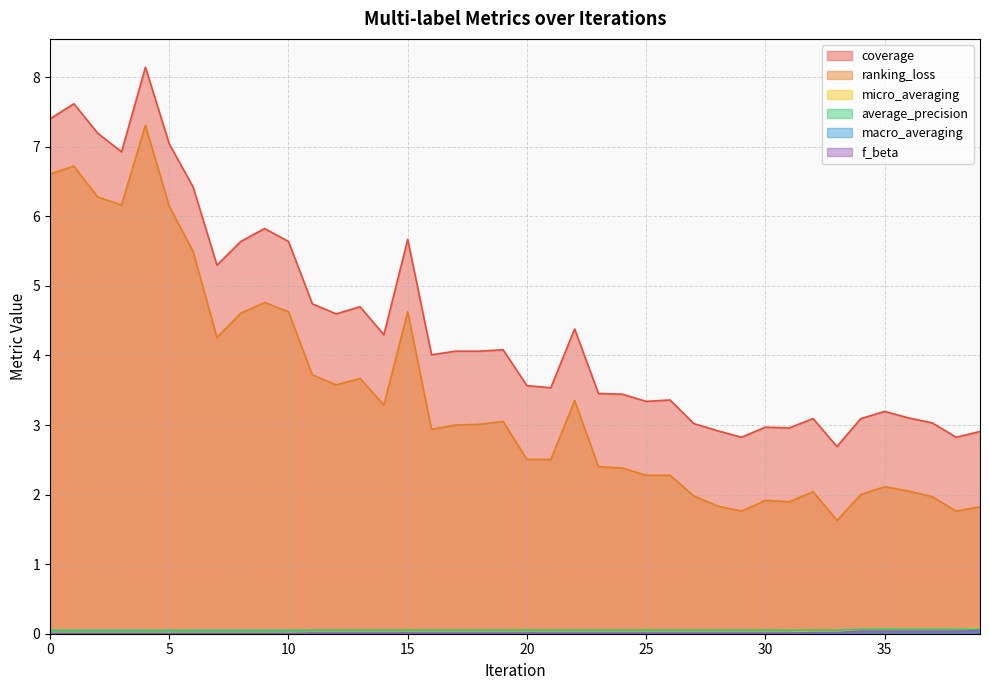

Reading left to right, list all the values displayed in this chart.

coverage: 0=7.4	1=7.6	2=7.2	3=6.9	4=8.1	5=7.0	6=6.4	7=5.3	8=5.6	9=5.8	10=5.6	11=4.7	12=4.6	13=4.7	14=4.3	15=5.7	16=4.0	17=4.1	18=4.1	19=4.1	20=3.6	21=3.5	22=4.4	23=3.5	24=3.4	25=3.3	26=3.4	27=3.0	28=2.9	29=2.8	30=3.0	31=3.0	32=3.1	33=2.7	34=3.1	35=3.2	36=3.1	37=3.0	38=2.8	39=2.9
ranking_loss: 0=6.6	1=6.7	2=6.3	3=6.2	4=7.3	5=6.1	6=5.5	7=4.3	8=4.6	9=4.8	10=4.6	11=3.7	12=3.6	13=3.7	14=3.3	15=4.6	16=2.9	17=3.0	18=3.0	19=3.1	20=2.5	21=2.5	22=3.4	23=2.4	24=2.4	25=2.3	26=2.3	27=2.0	28=1.8	29=1.8	30=1.9	31=1.9	32=2.0	33=1.6	34=2.0	35=2.1	36=2.1	37=2.0	38=1.8	39=1.8
micro_averaging: 0=0.0	1=0.0	2=0.0	3=0.0	4=0.0	5=0.0	6=0.0	7=0.0	8=0.0	9=0.0	10=0.0	11=0.0	12=0.0	13=0.0	14=0.0	15=0.0	16=0.0	17=0.0	18=0.0	19=0.0	20=0.0	21=0.0	22=0.0	23=0.0	24=0.0	25=0.0	26=0.0	27=0.0	28=0.0	29=0.0	30=0.0	31=0.0	32=0.0	33=0.0	34=0.1	35=0.1	36=0.1	37=0.1	38=0.1	39=0.1
average_precision: 0=0.0	1=0.0	2=0.0	3=0.0	4=0.0	5=0.0	6=0.0	7=0.0	8=0.0	9=0.0	10=0.0	11=0.0	12=0.0	13=0.0	14=0.0	15=0.0	16=0.0	17=0.0	18=0.0	19=0.0	20=0.0	21=0.0	22=0.0	23=0.0	24=0.0	25=0.0	26=0.0	27=0.0	28=0.0	29=0.0	30=0.0	31=0.0	32=0.1	33=0.1	34=0.1	35=0.1	36=0.1	37=0.1	38=0.1	39=0.1
macro_averaging: 0=0.0	1=0.0	2=0.0	3=0.0	4=0.0	5=0.0	6=0.0	7=0.0	8=0.0	9=0.0	10=0.0	11=0.0	12=0.0	13=0.0	14=0.0	15=0.0	16=0.0	17=0.0	18=0.0	19=0.0	20=0.0	21=0.0	22=0.0	23=0.0	24=0.0	25=0.0	26=0.0	27=0.0	28=0.0	29=0.0	30=0.0	31=0.0	32=0.0	33=0.0	34=0.0	35=0.0	36=0.0	37=0.0	38=0.0	39=0.0
f_beta: 0=0.0	1=0.0	2=0.0	3=0.0	4=0.0	5=0.0	6=0.0	7=0.0	8=0.0	9=0.0	10=0.0	11=0.0	12=0.0	13=0.0	14=0.0	15=0.0	16=0.0	17=0.0	18=0.0	19=0.0	20=0.0	21=0.0	22=0.0	23=0.0	24=0.0	25=0.0	26=0.0	27=0.0	28=0.0	29=0.0	30=0.0	31=0.0	32=0.0	33=0.0	34=0.0	35=0.0	36=0.0	37=0.0	38=0.0	39=0.0